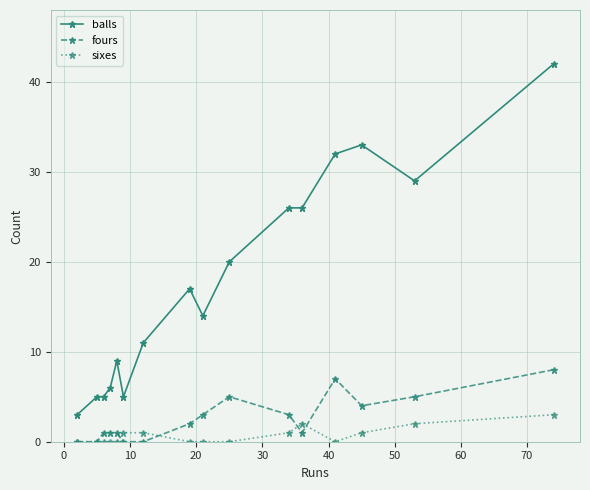

Which series has the widest spread of values?

balls